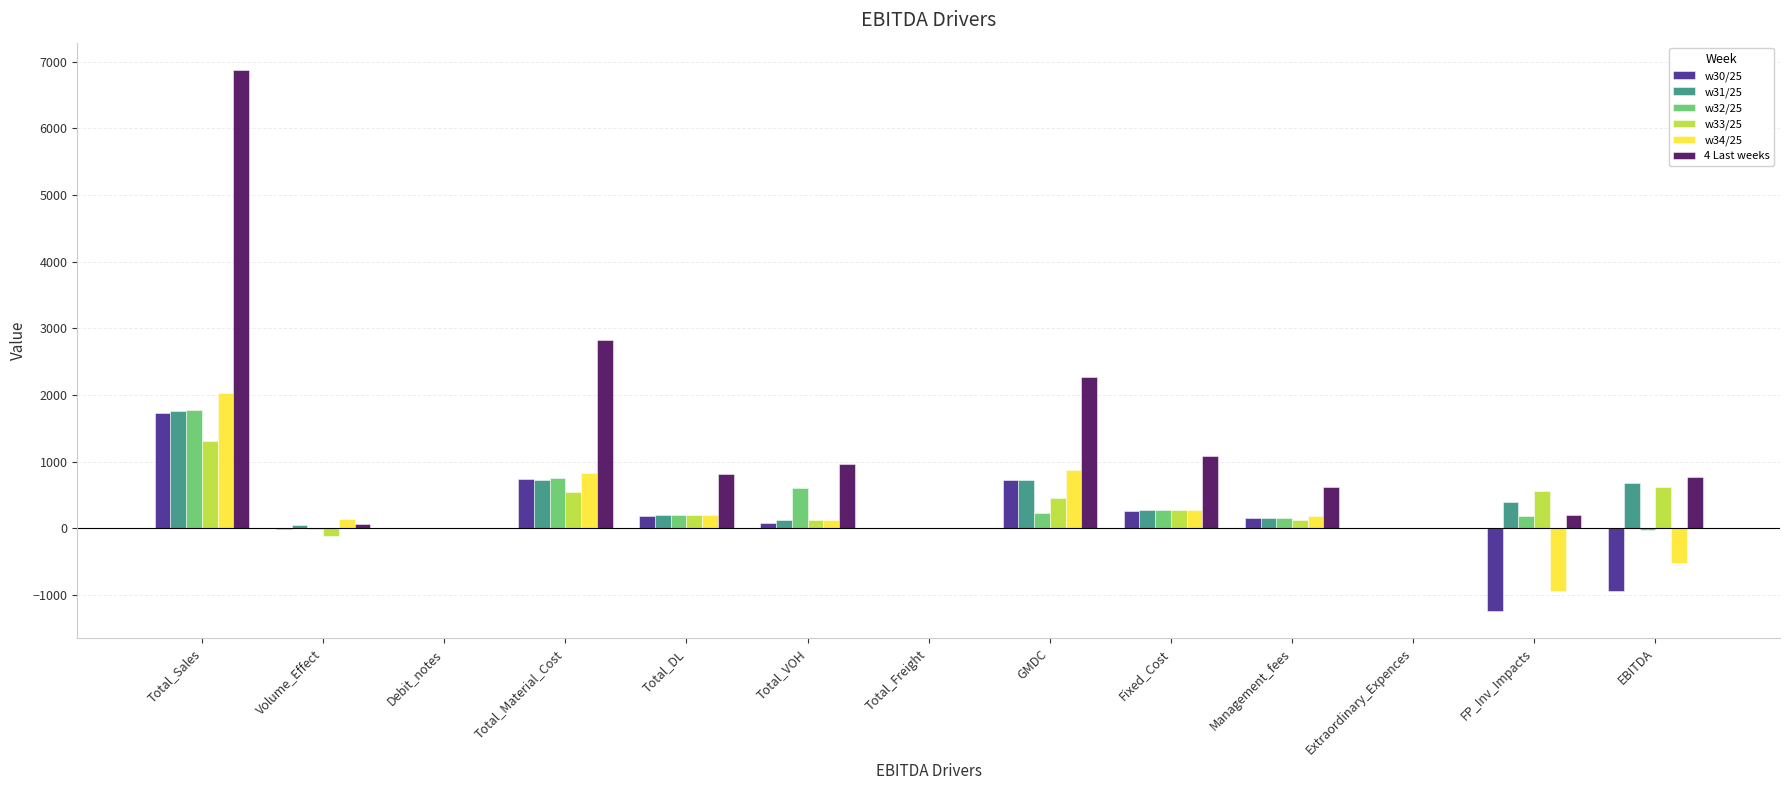

What are all the series names shown in the legend?

w30/25, w31/25, w32/25, w33/25, w34/25, 4 Last weeks